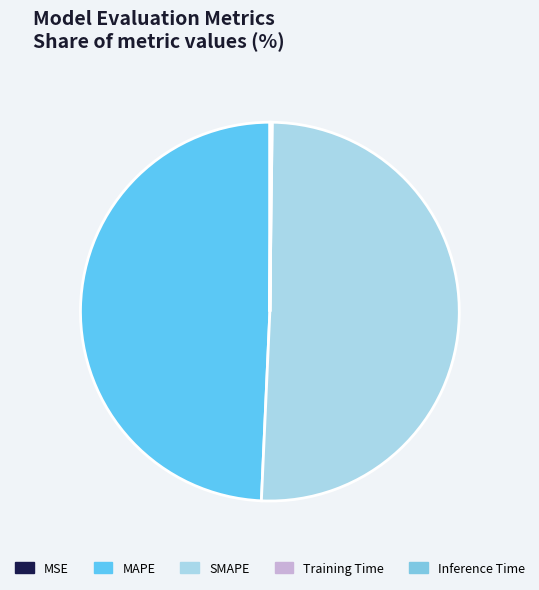

Which category accounts for the majority?

SMAPE